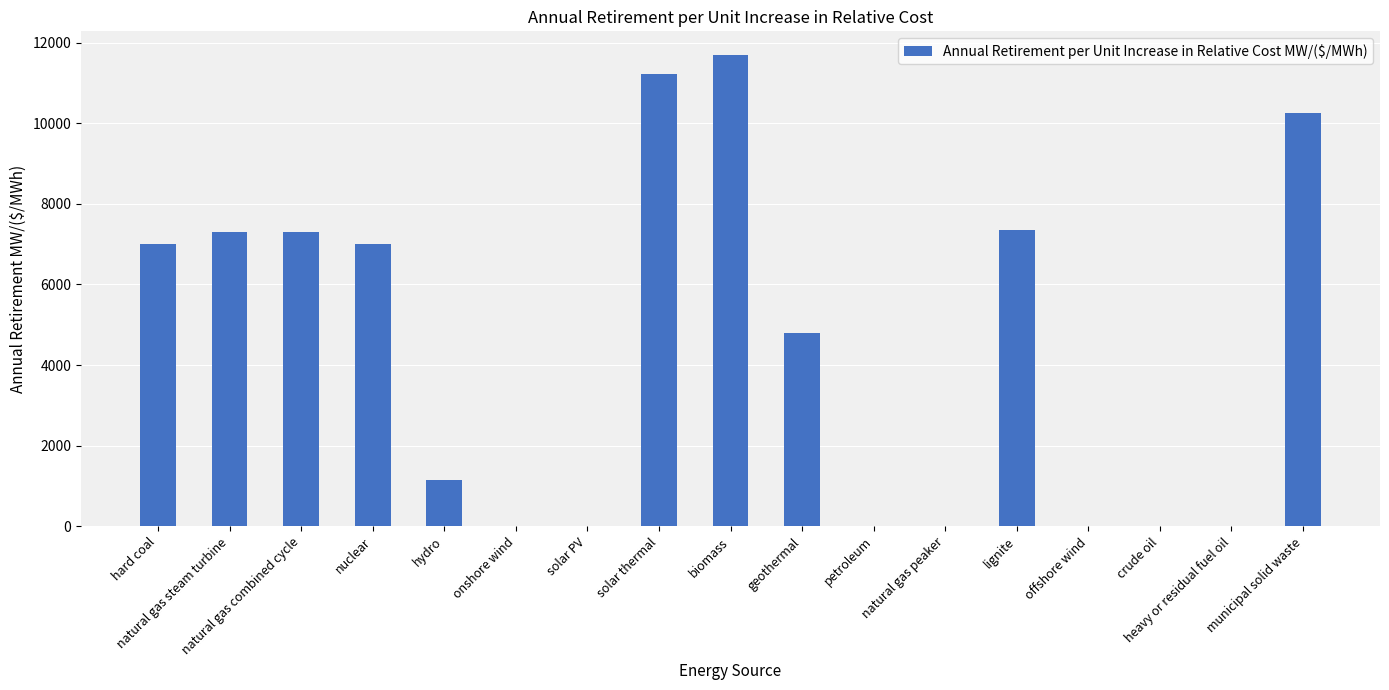

At which category does the chart reach its peak across all series?

biomass